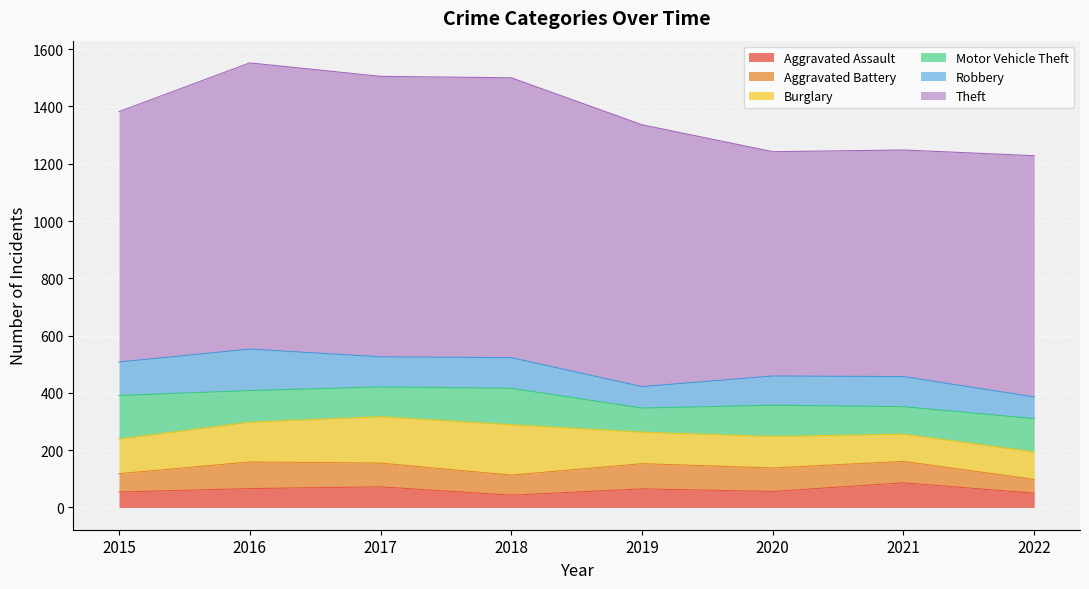

At which label is Burglary closest to 135?

2016